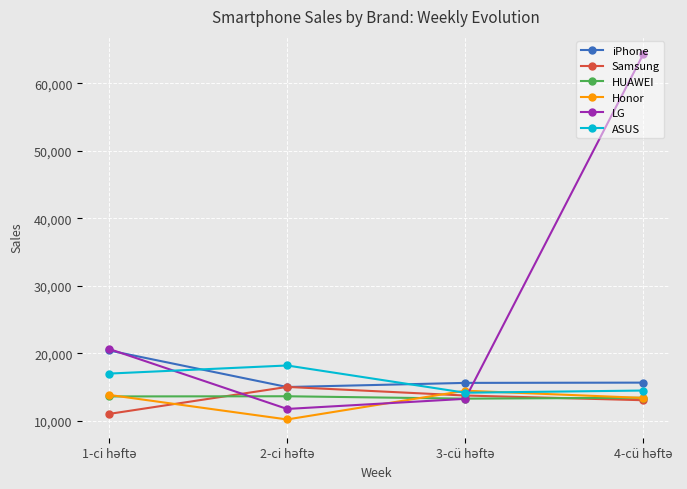

What is the minimum value shown in the chart?

10181